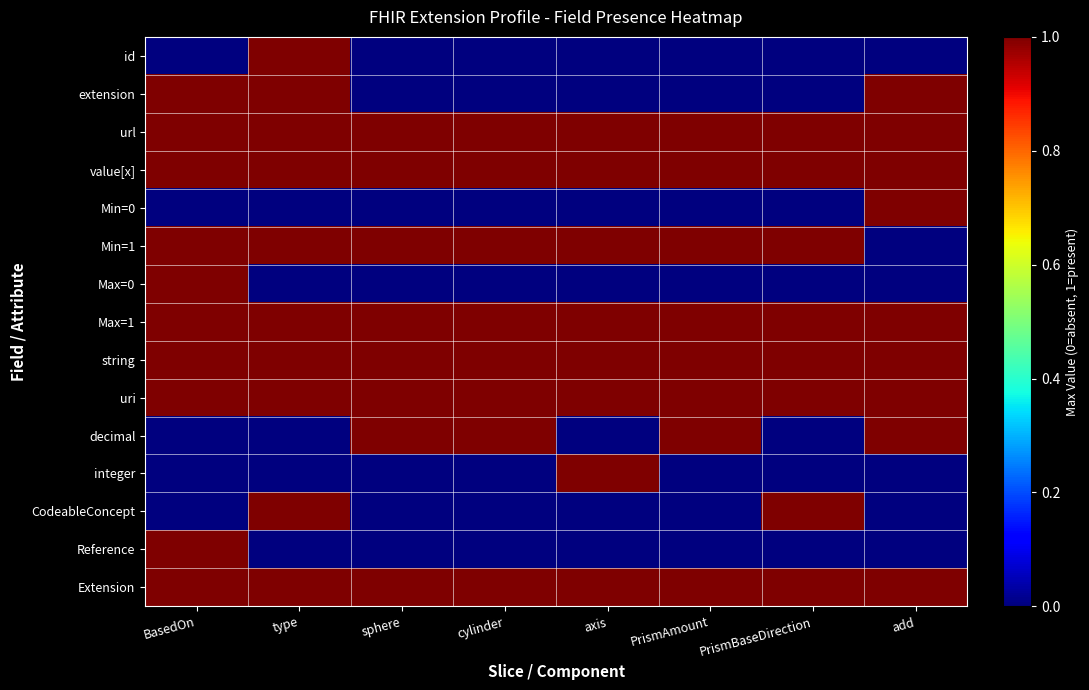

What is the spread (max minus min) of values at axis?

1